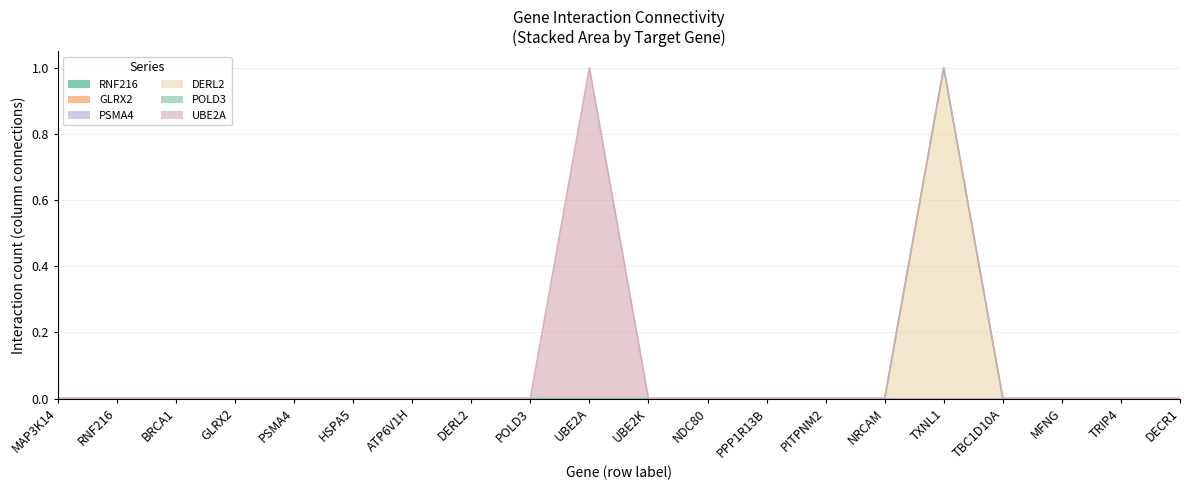

Does the chart have visible grid lines?

Yes